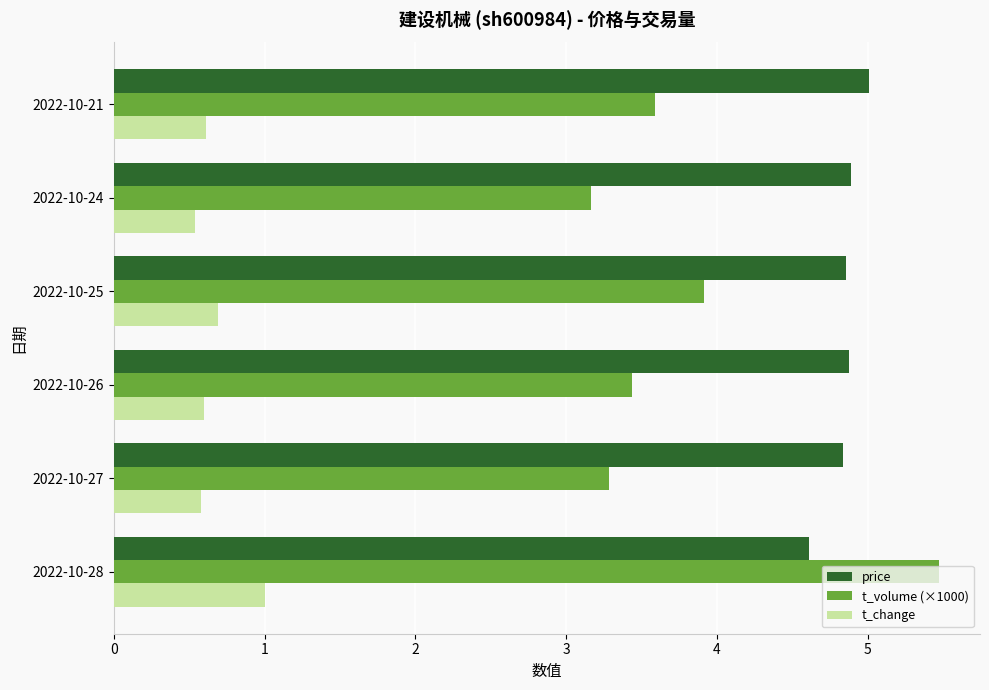

Is it true that t_change equals 0.7 at 2022-10-25?

True